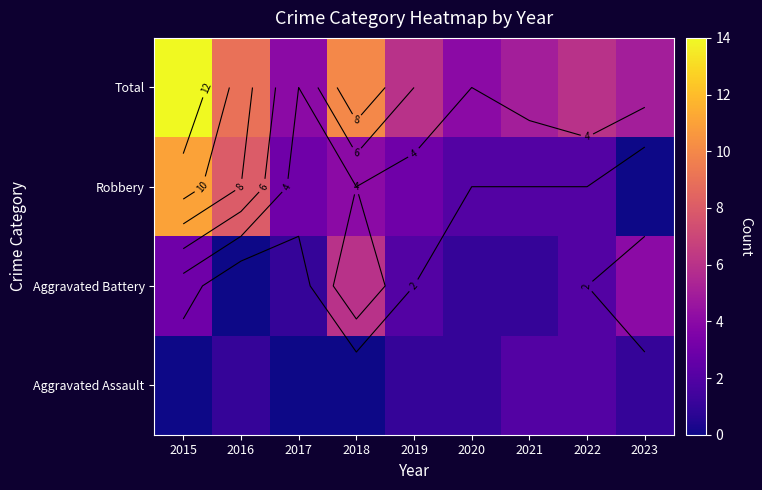

What is the sum of the Robbery values at 2021 and 2015?

13